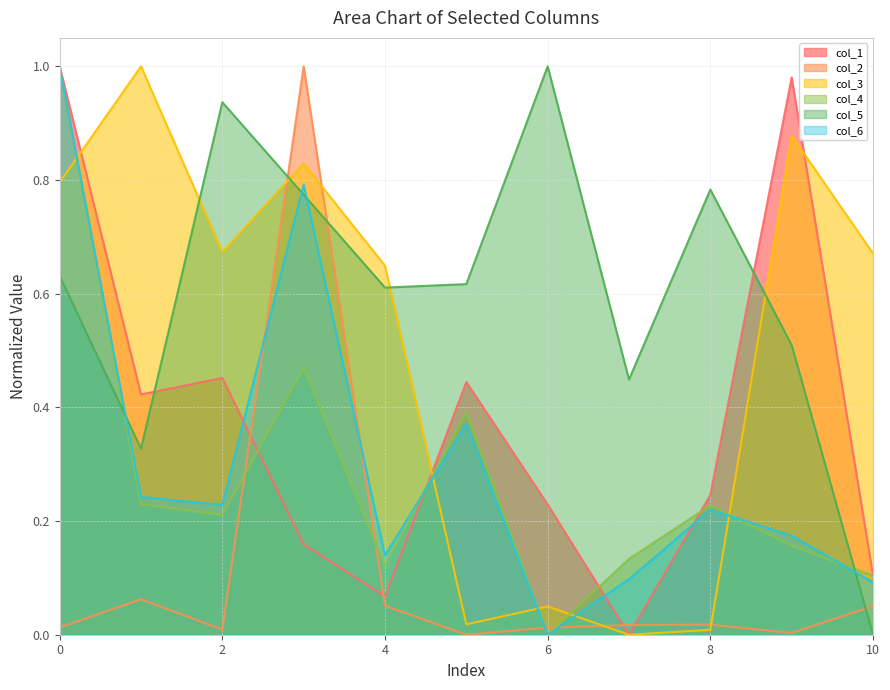

True or false: col_5 and col_1 intersect in this chart.

True